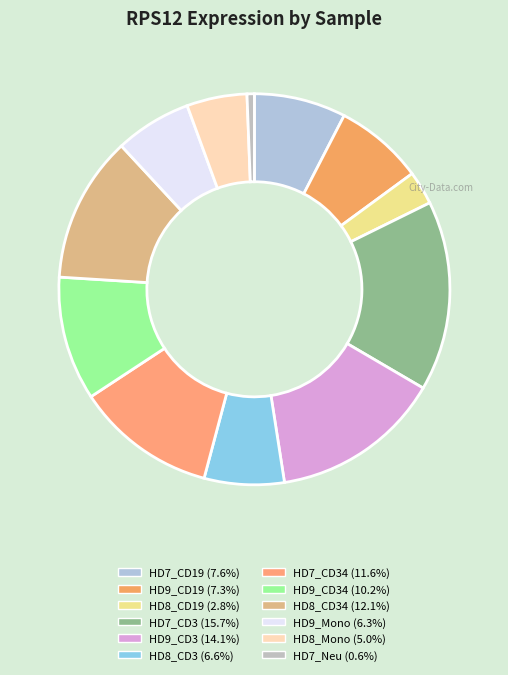

Rank the categories by value from highest to lowest.

HD7_CD3, HD9_CD3, HD8_CD34, HD7_CD34, HD9_CD34, HD7_CD19, HD9_CD19, HD8_CD3, HD9_Mono, HD8_Mono, HD8_CD19, HD7_Neu